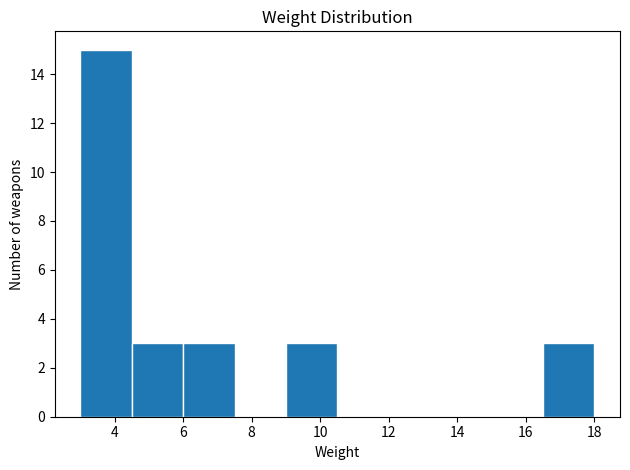

Reading left to right, list every bar in this chart as the range it spans on the x-axis followed by its height. Neither the bar edges nor the heights are printed on the chart, so give them approximately, as read against the axes.

3.0 to 4.5: 15
4.5 to 6.0: 3
6.0 to 7.5: 3
7.5 to 9.0: 0
9.0 to 10.5: 3
10.5 to 12.0: 0
12.0 to 13.5: 0
13.5 to 15.0: 0
15.0 to 16.5: 0
16.5 to 18.0: 3